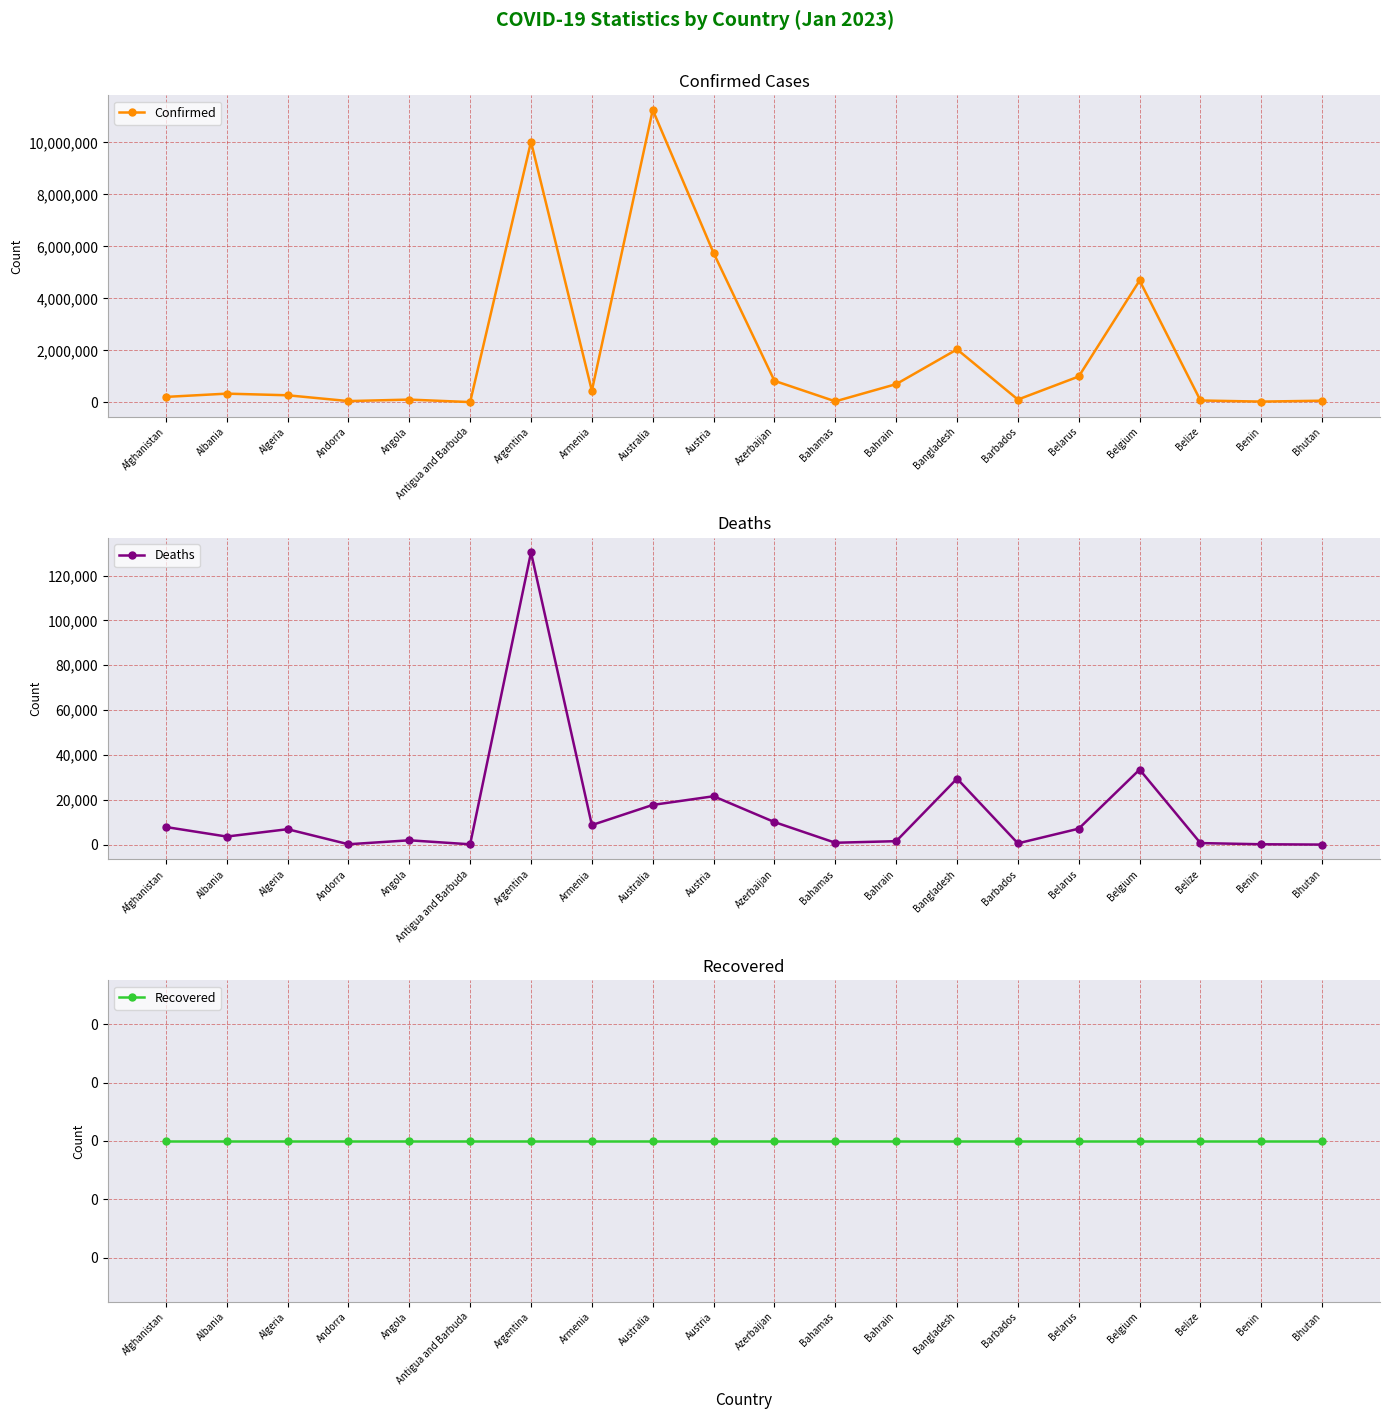

True or false: Confirmed and Recovered intersect in this chart.

False